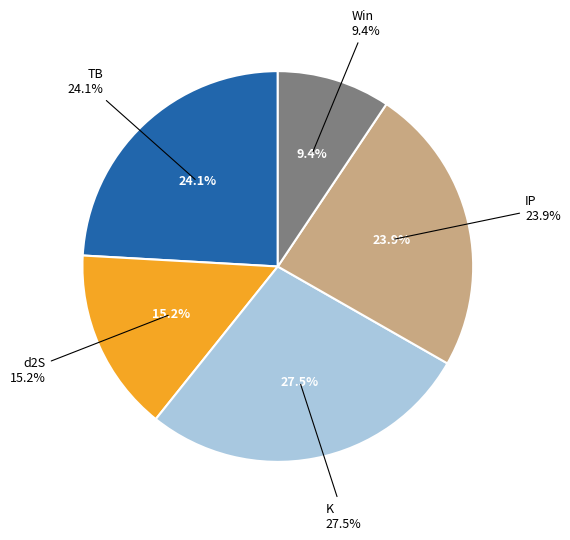

Does 26 represent more than half of the total?

No